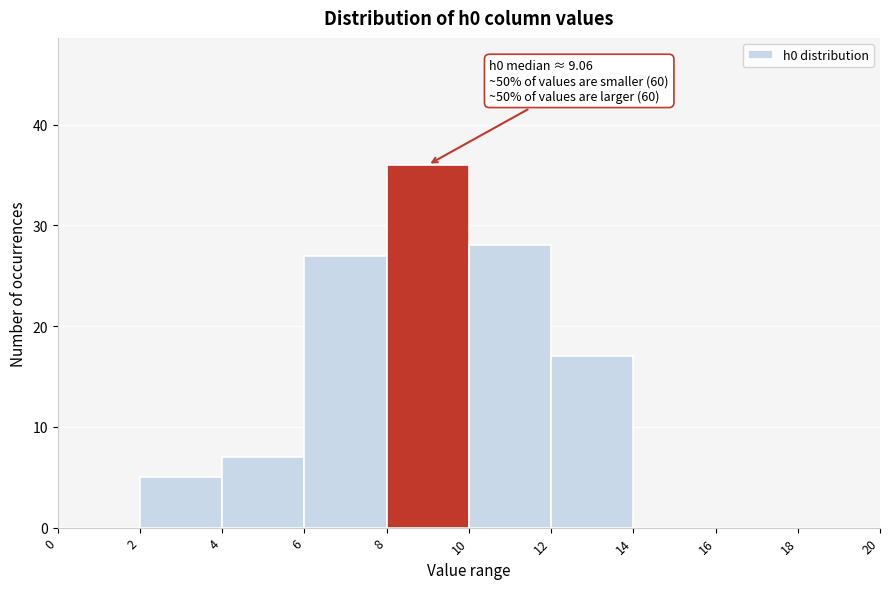

Over which range of the x-axis is the bar tallest?

8 to 10